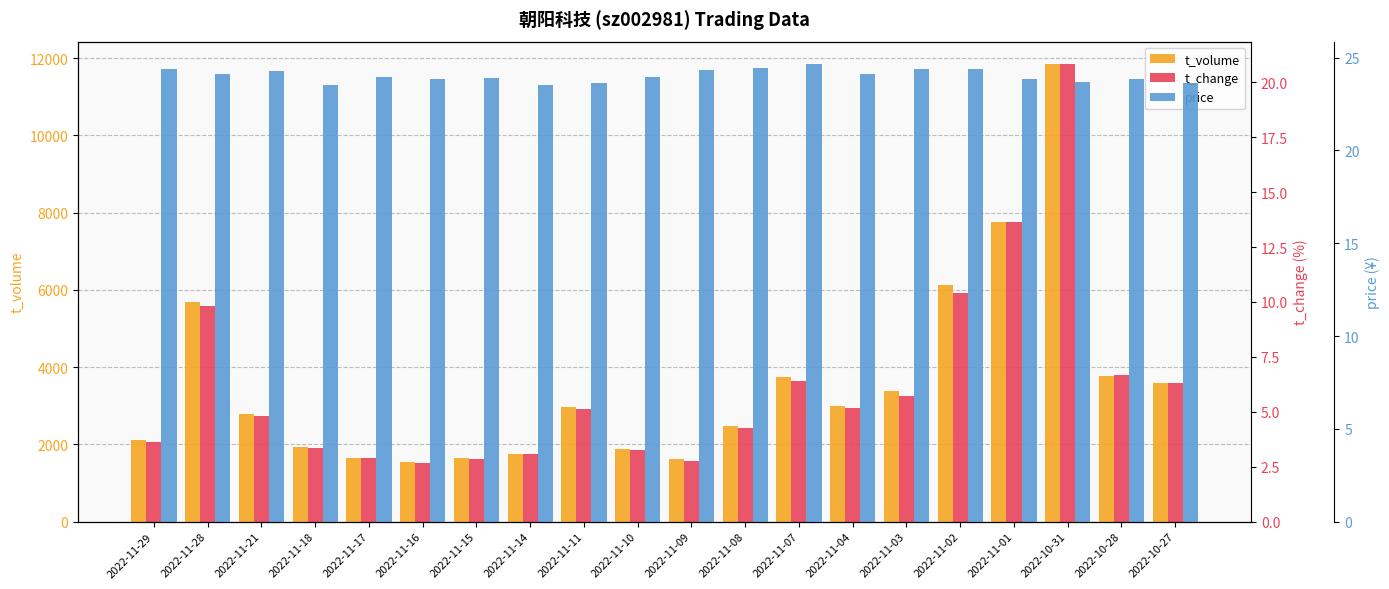

The price series shows 24.4 at 2022-11-02. True or false?

True